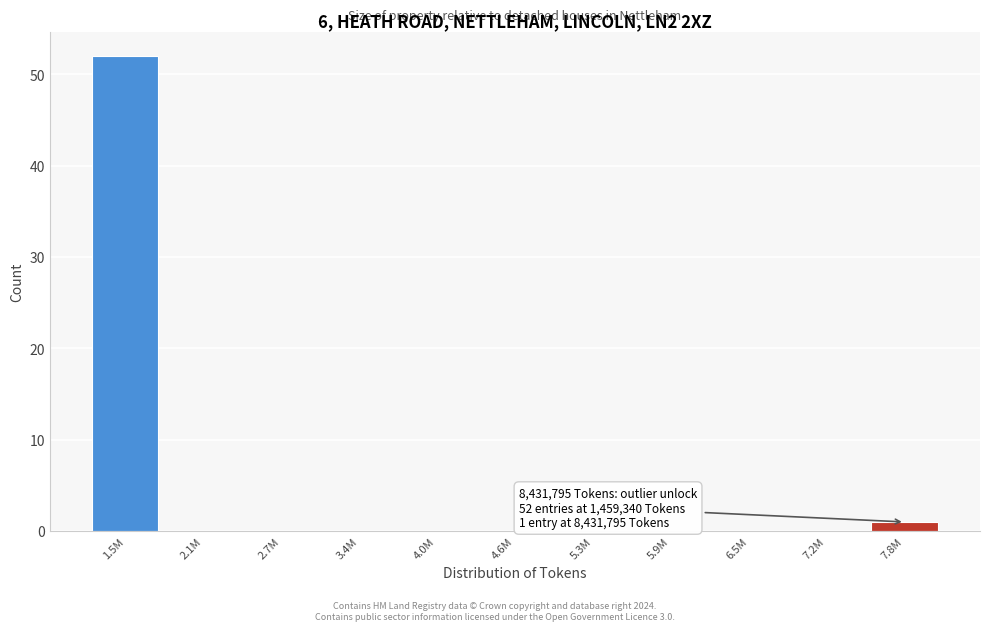

Reading left to right, list all the values displayed in this chart.

1.5M=52	2.1M=0	2.7M=0	3.4M=0	4.0M=0	4.6M=0	5.3M=0	5.9M=0	6.5M=0	7.2M=0	7.8M=1